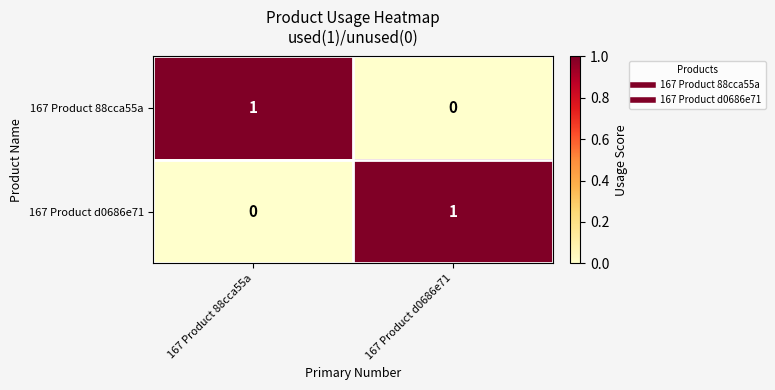

The 167 Product d0686e71 series shows 1 at 167 Product d0686e71. True or false?

True